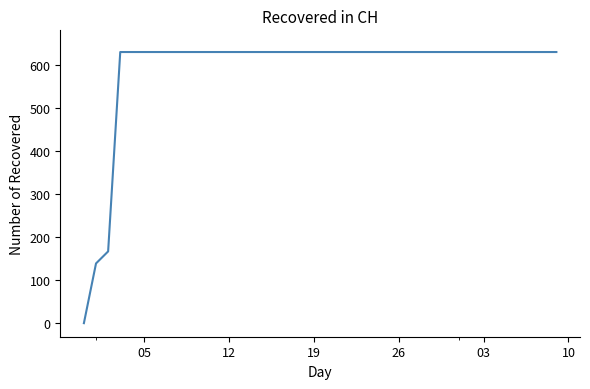

Reading left to right, extract all data points from this chart.

0	139	167	631	631	631	631	631	631	631	631	631	631	631	631	631	631	631	631	631	631	631	631	631	631	631	631	631	631	631	631	631	631	631	631	631	631	631	631	631